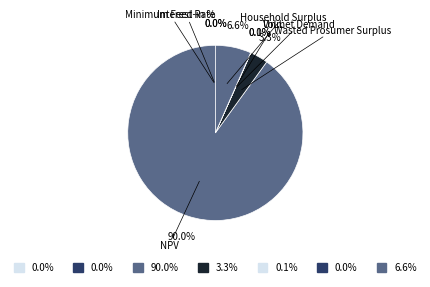

Is the sum of Wasted Prosumer Surplus and Minimum Feed-in % greater than half?

No